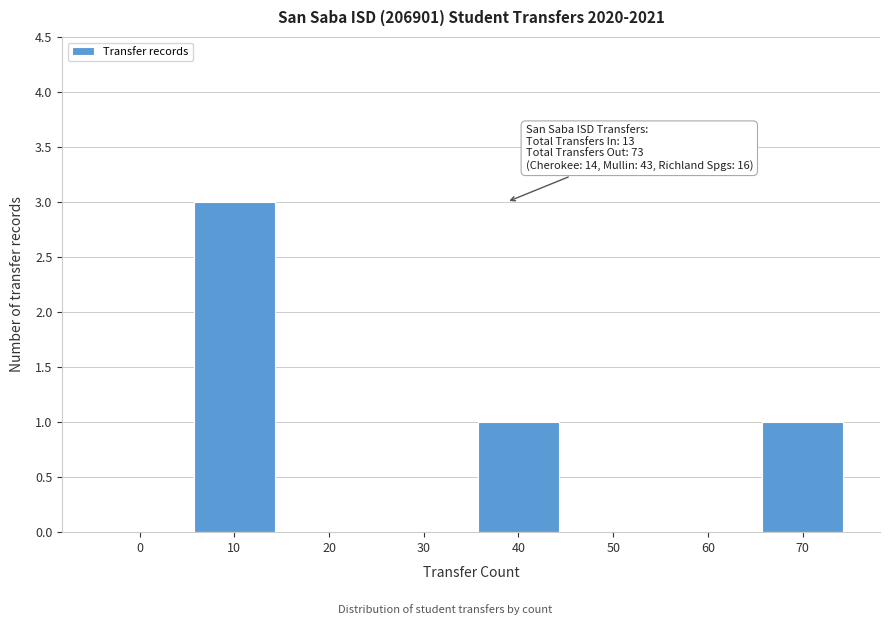

Reading right to left, what are all the values shown in this chart?

70=1	60=0	50=0	40=1	30=0	20=0	10=3	0=0